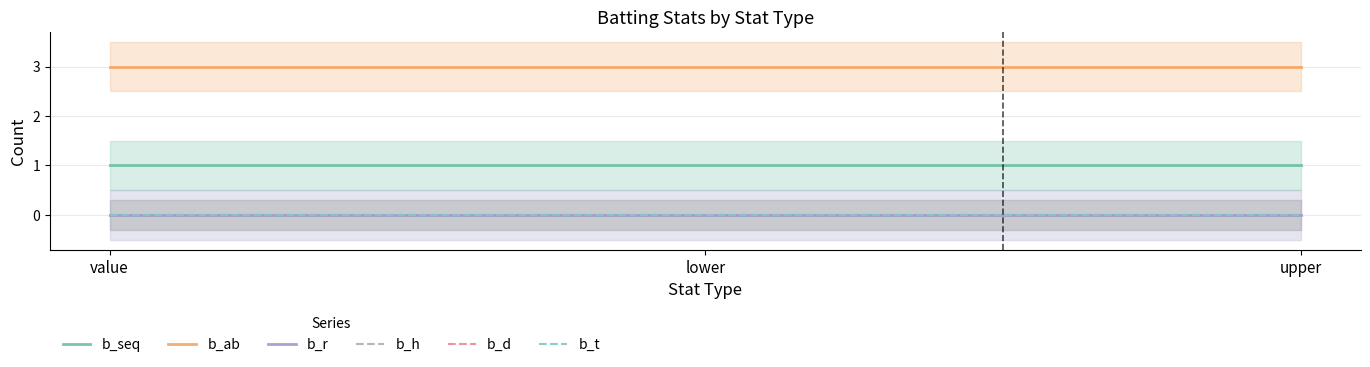

Which series has the largest total across all categories?

b_ab